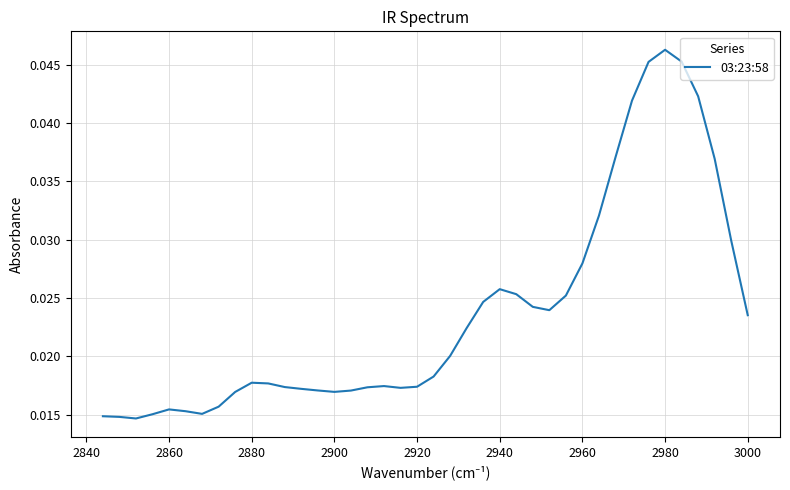

The chart shows a value of 0.0 at 2900. True or false?

False